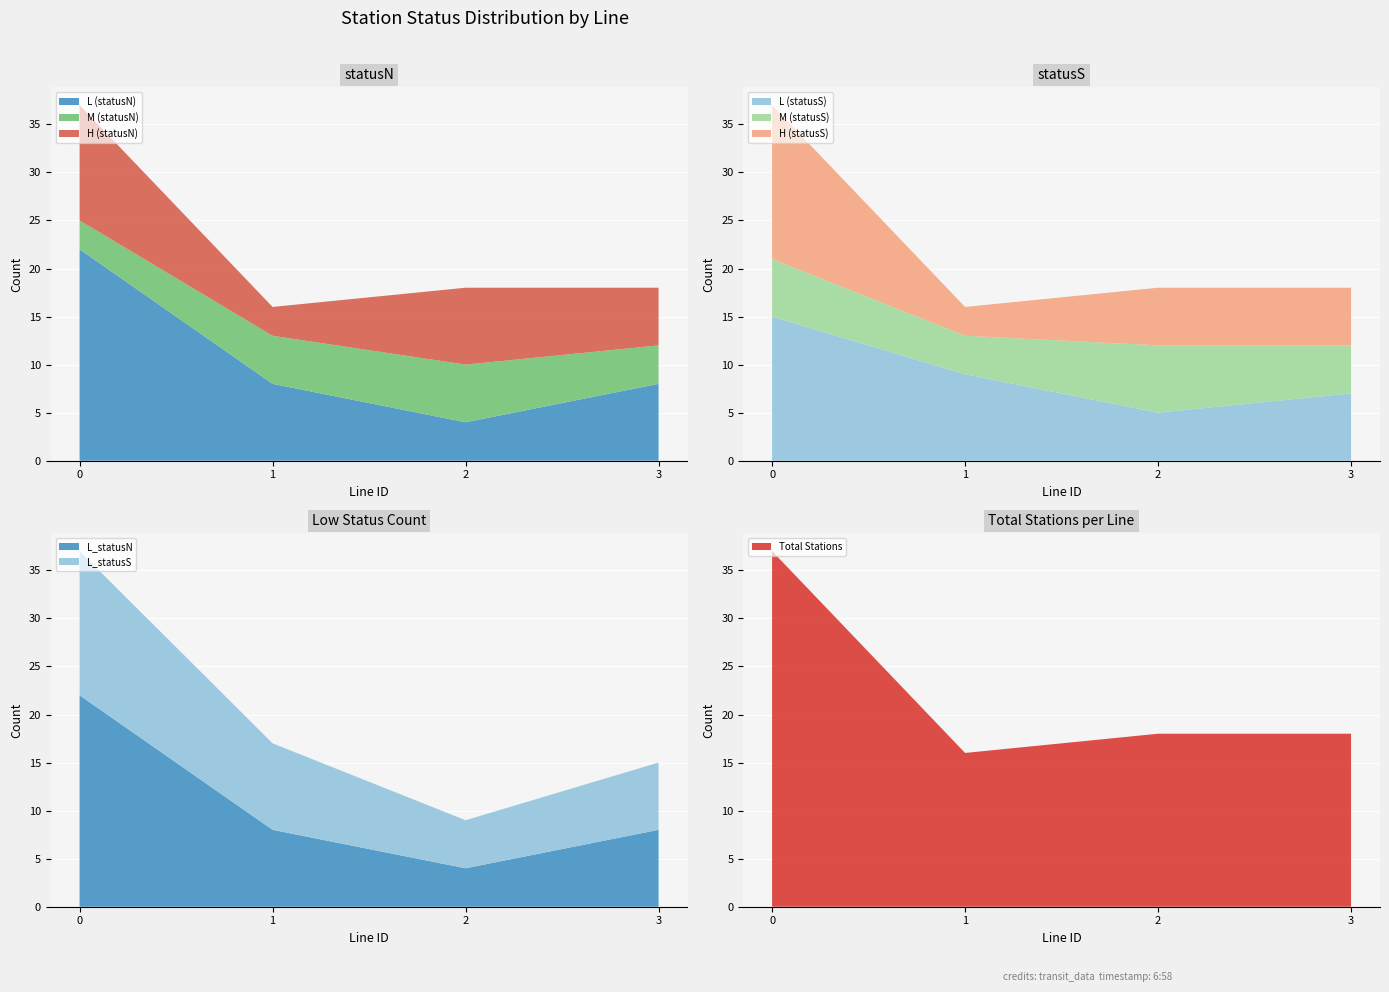

What is the lowest value of the L (statusN) series?

4